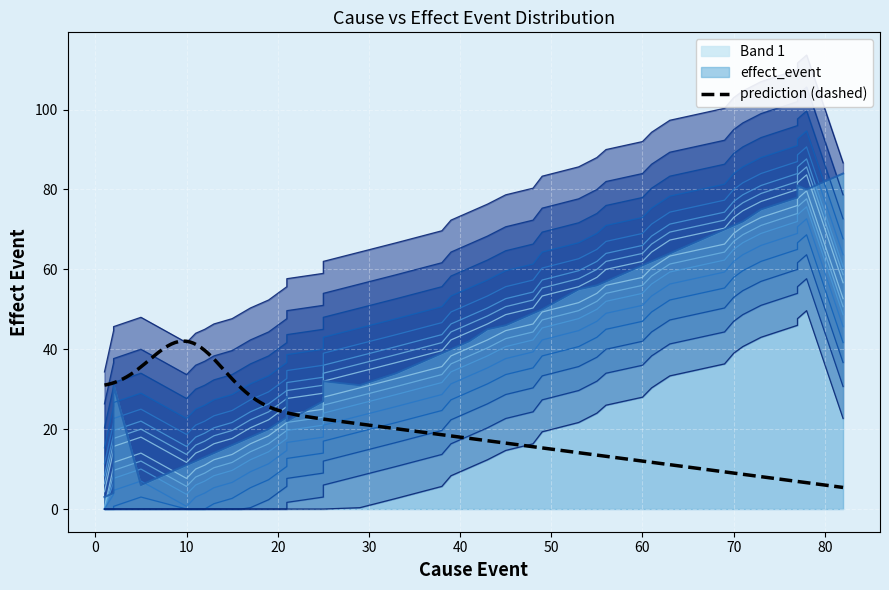

What is the lowest value of the prediction (dashed) series?

5.4